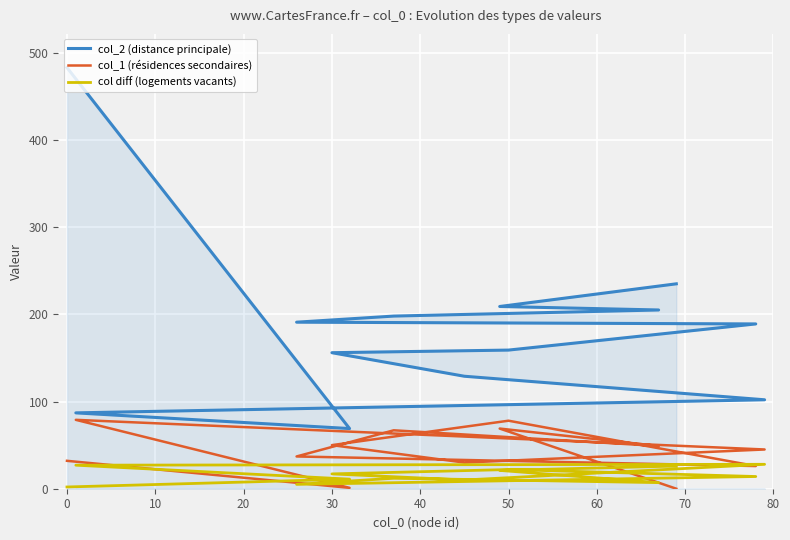

How many data points in col_1 (résidences secondaires) are above 45?

6